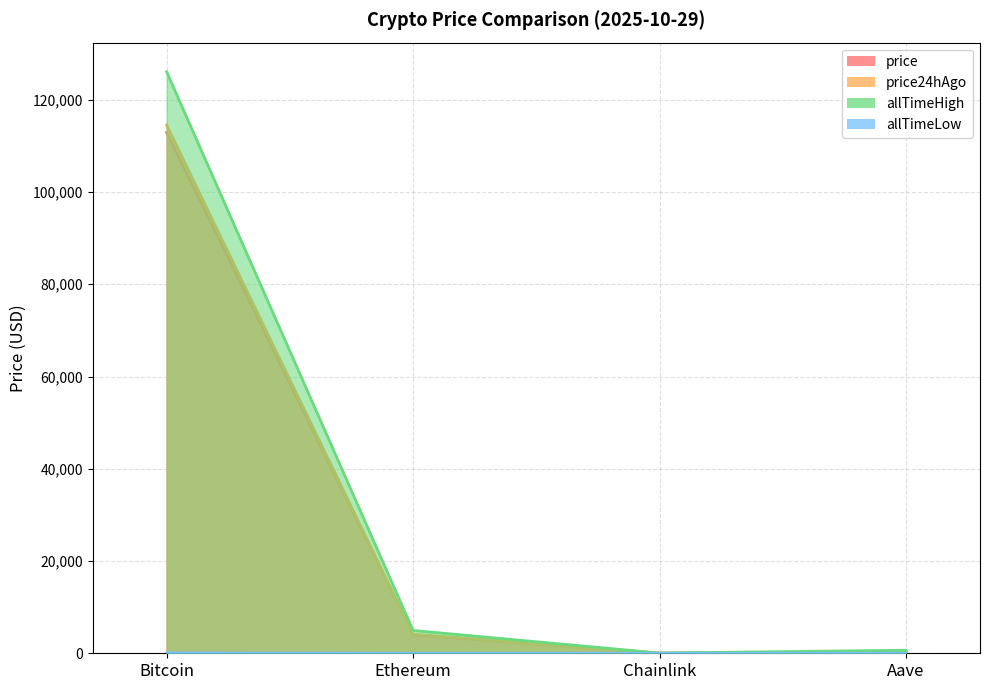

True or false: allTimeLow and price24hAgo cross at least once.

False